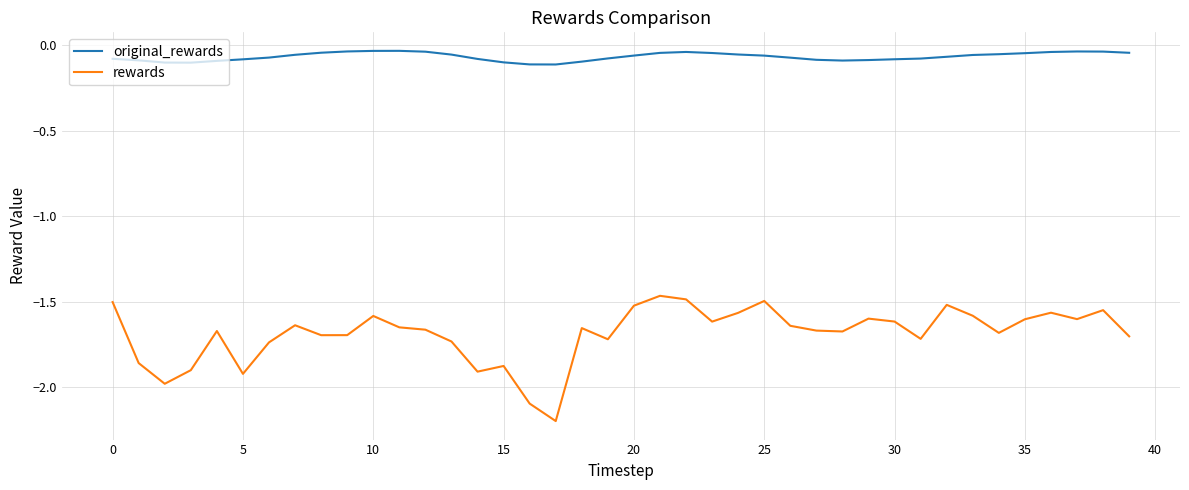

Which series has the widest spread of values?

rewards